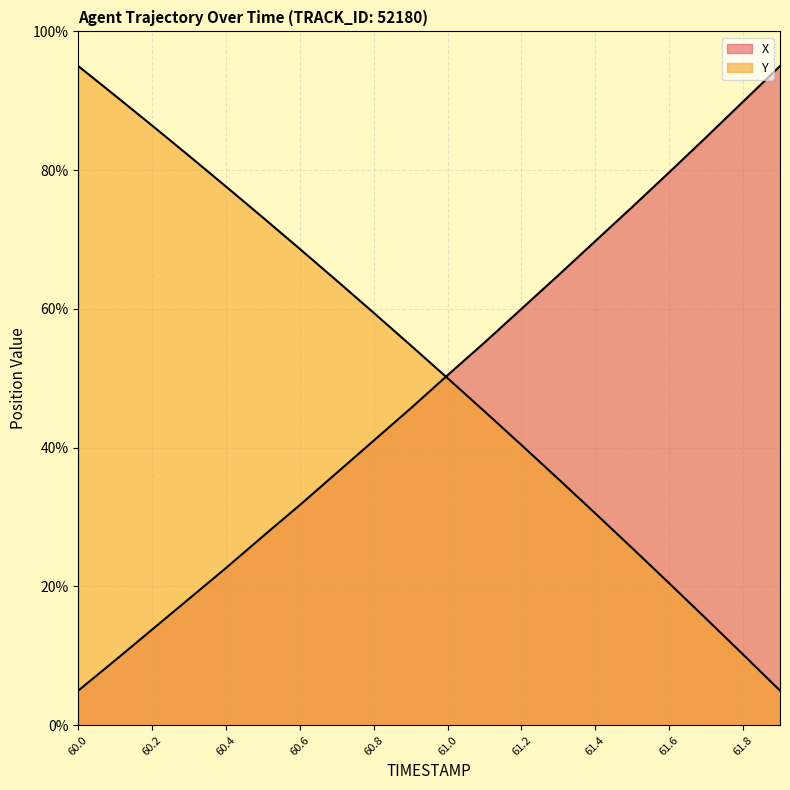

Which series has the largest range (max minus min)?

X